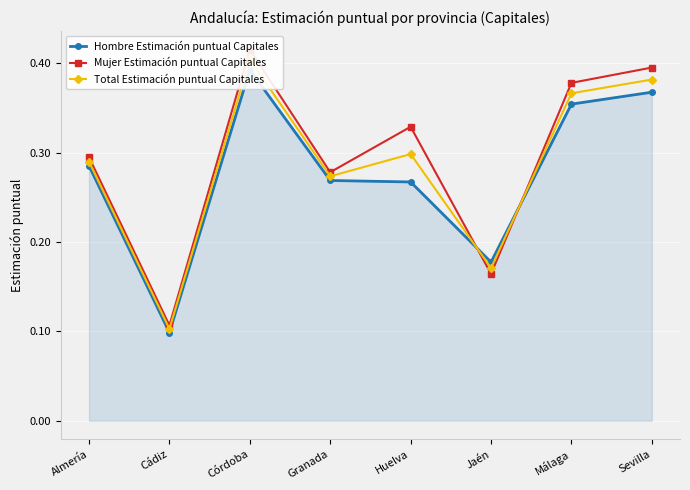

What is the label of the 5th point from the right?

Granada